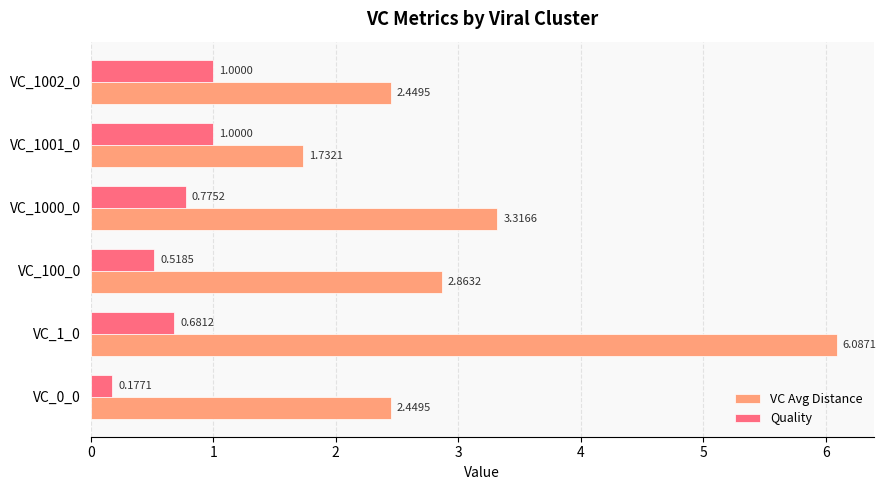

At which category is the sum across all series the highest?

VC_1_0